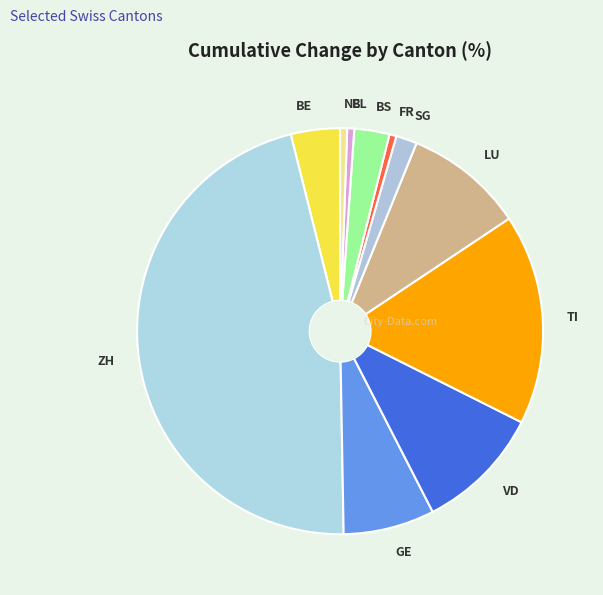

Which has a higher value, VD or BE?

VD